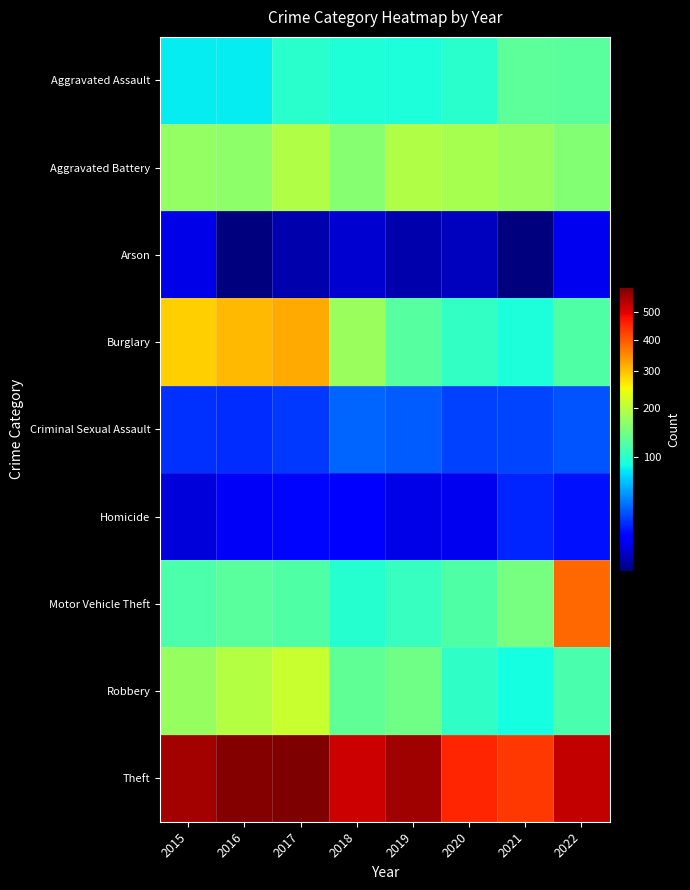

Which has a higher value, 2018 or 2015?

2018